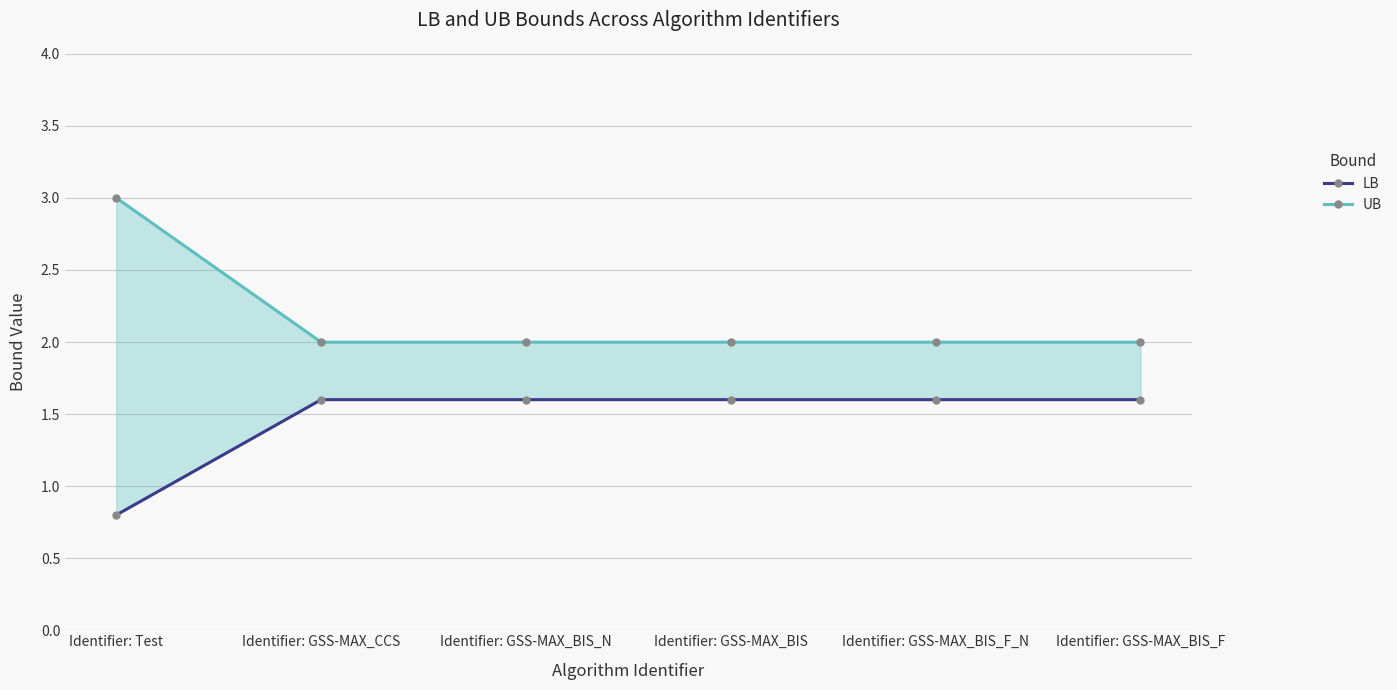

The value of UB at Identifier: Test is 5.3. True or false?

False